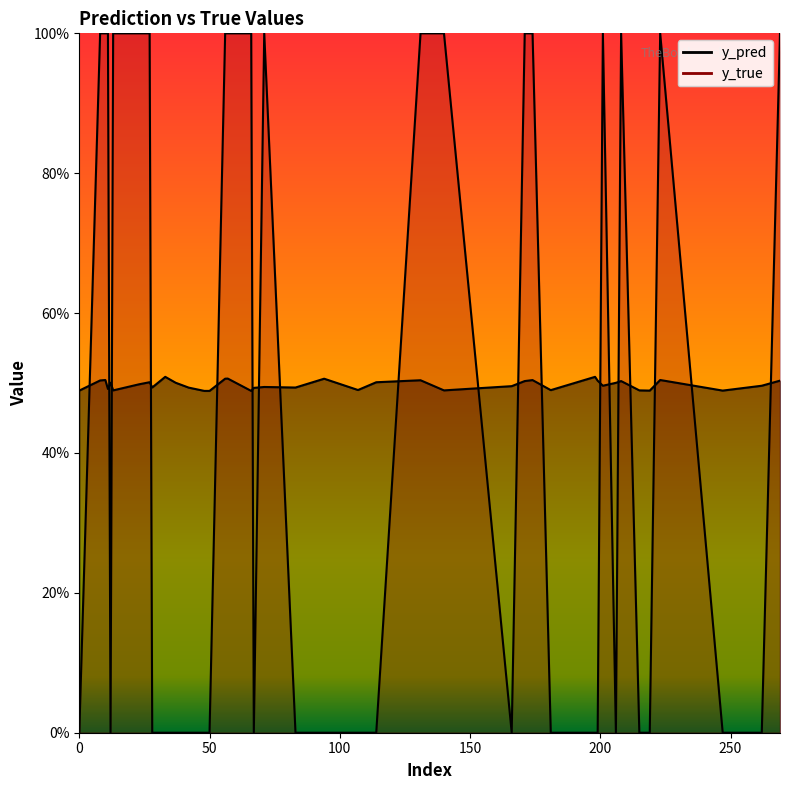

What are all the series names shown in the legend?

y_pred, y_true